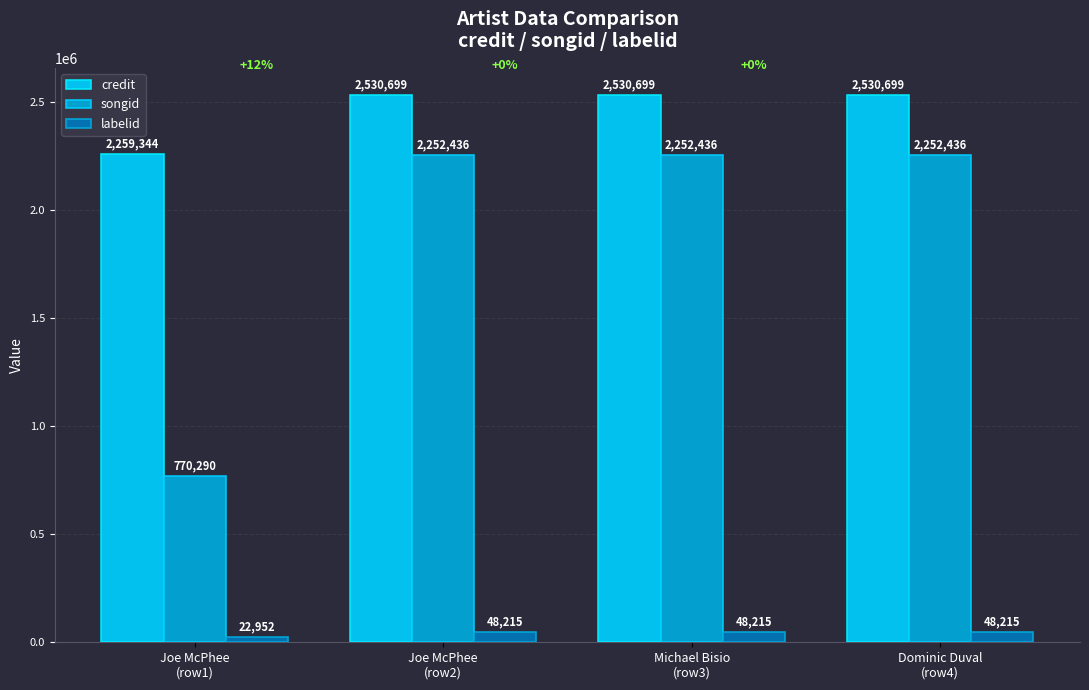

Count the number of categories in the chart.

4